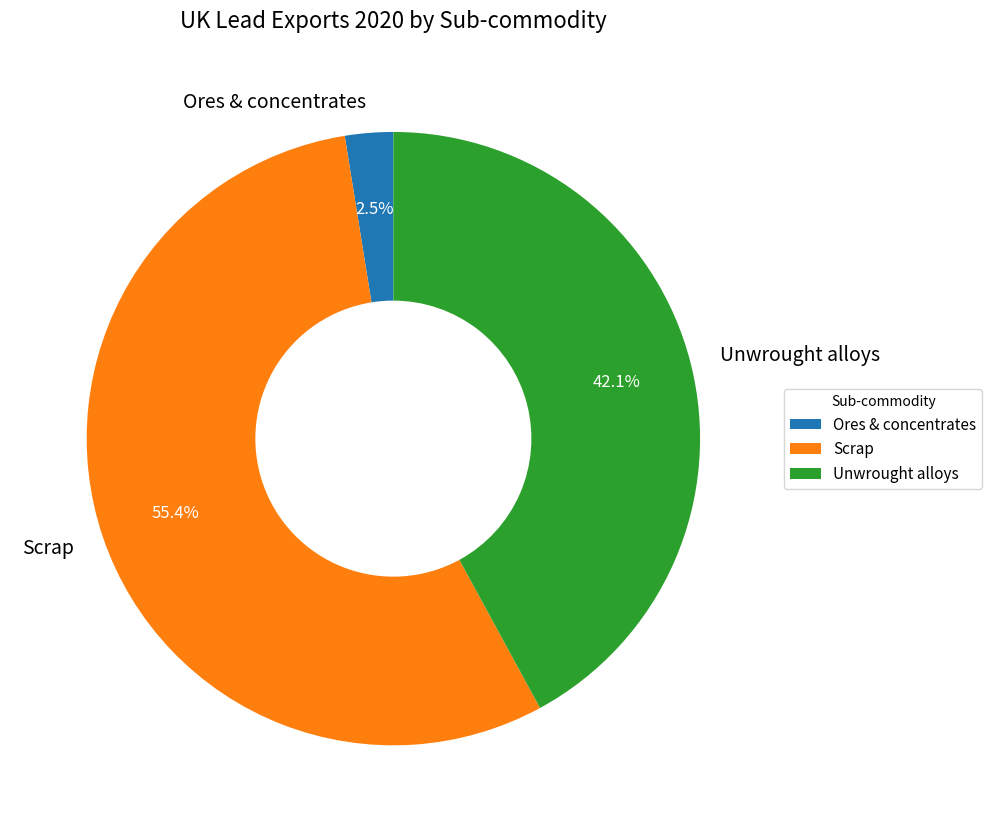

To the nearest percent, what is the average slice percentage?

33%